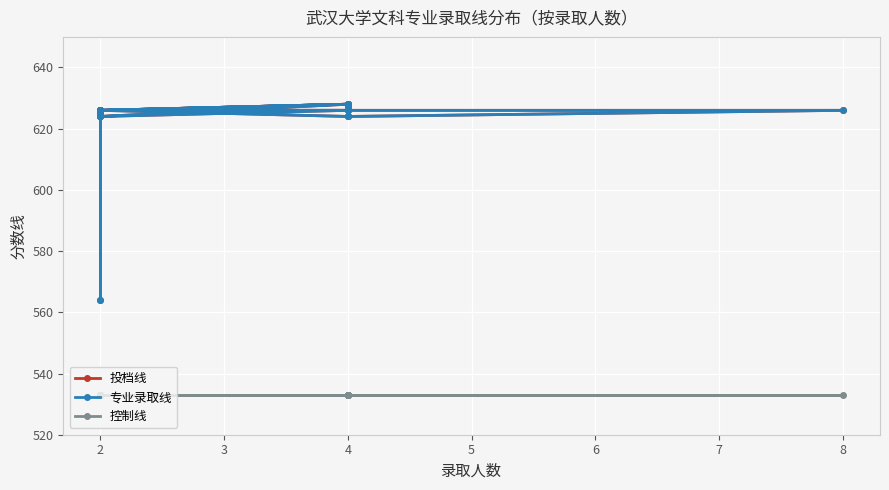

What is the approximate value of 投档线 at 4, to the nearest 5?

625